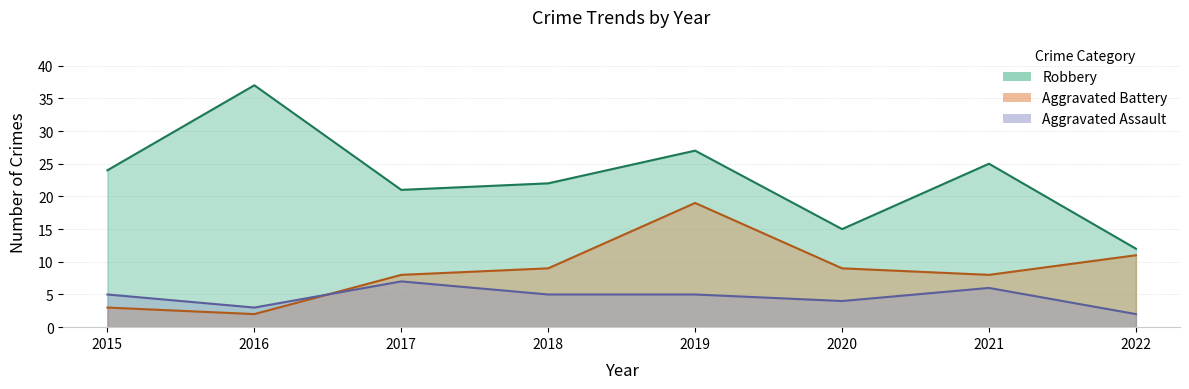

What is the difference between the second highest and minimum values in the Aggravated Assault series?

4